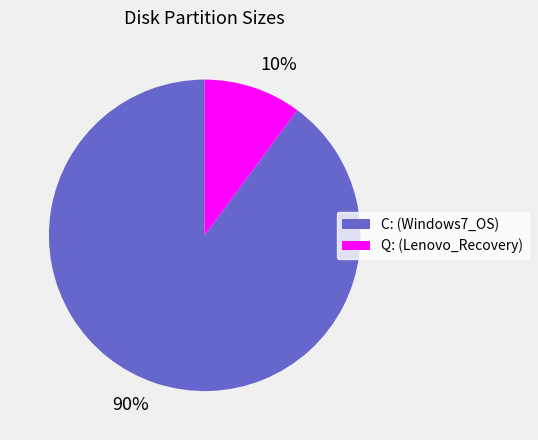

Is it true that 10% is 10% of the pie?

True